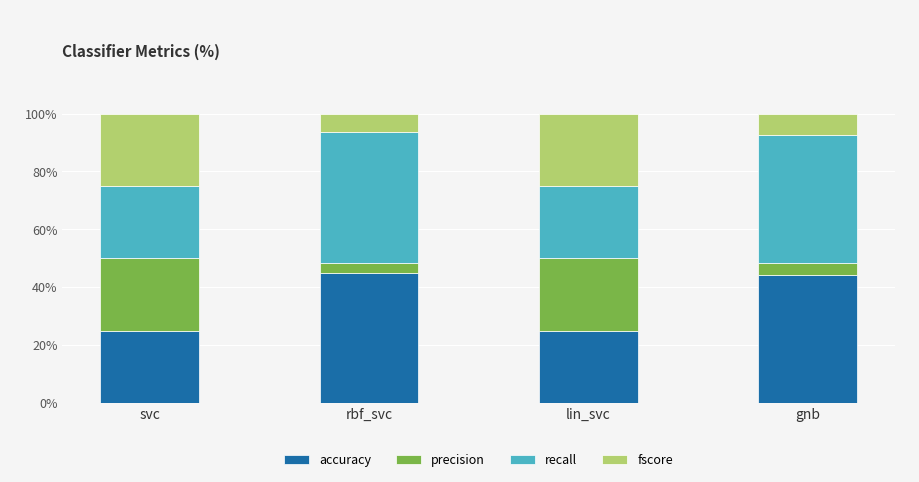

What is the difference between the maximum and second lowest values in the accuracy series?

20.0